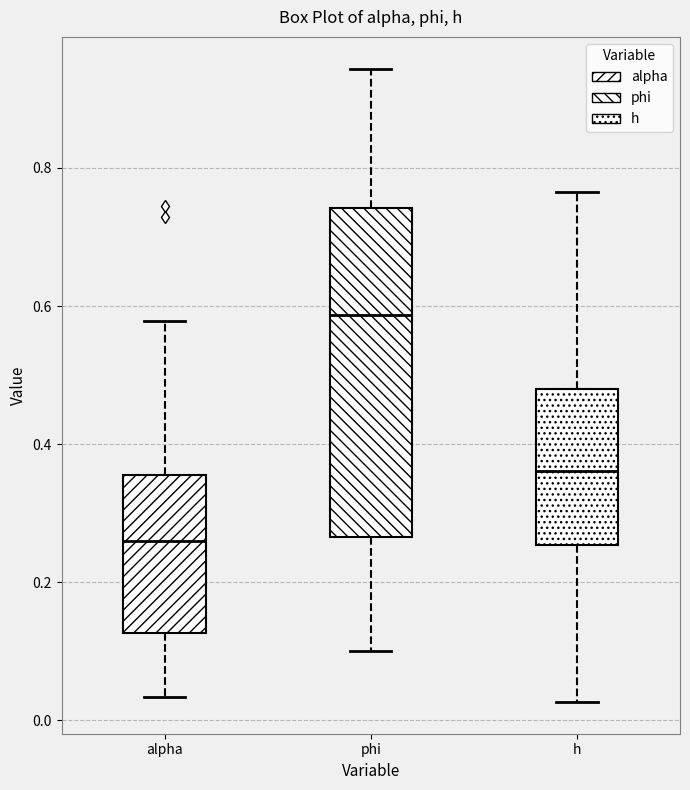

Which box has the highest median line?

phi